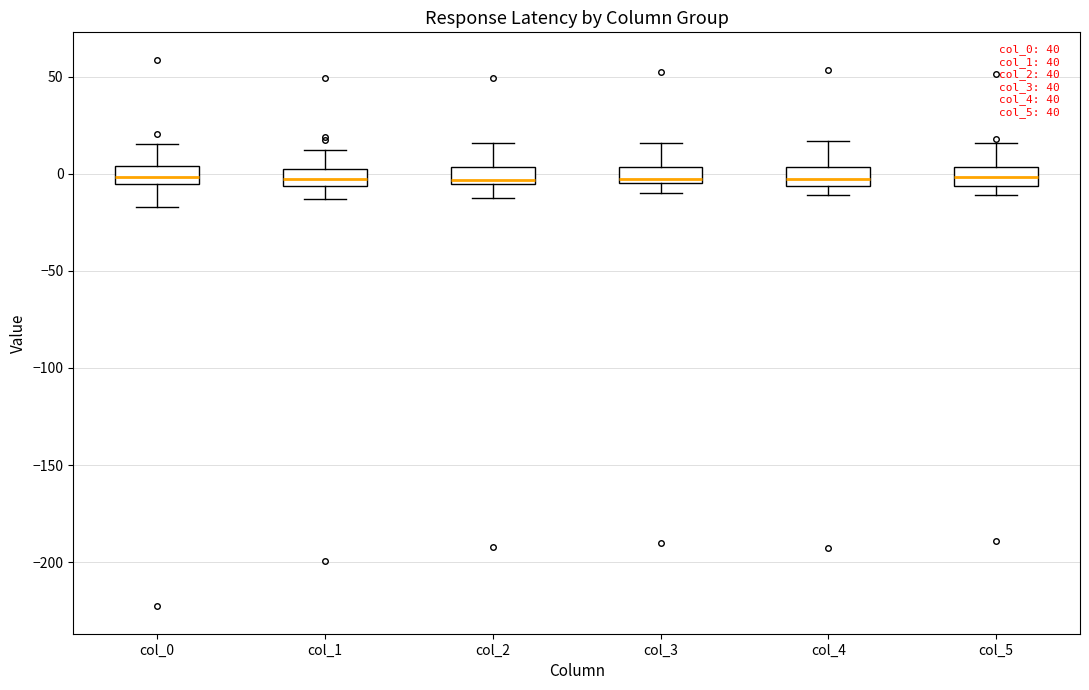

Reading left to right, transcribe this box plot: for each box, give where its median line is, the range the box spans, and where its two whiskers end, as read against the y-axis. The values are not printed on the chart, so give them approximately, as read against the axis.

col_0: median 0, box -5 to 5, whiskers -15 to 15
col_1: median 0 (inside the box), box -5 to 0, whiskers -15 to 10
col_2: median -5 (just above the box's lower edge), box -5 to 5, whiskers -15 to 15
col_3: median -5 (just above the box's lower edge), box -5 to 5, whiskers -10 to 15
col_4: median 0, box -5 to 5, whiskers -10 to 15
col_5: median 0, box -5 to 5, whiskers -10 to 15